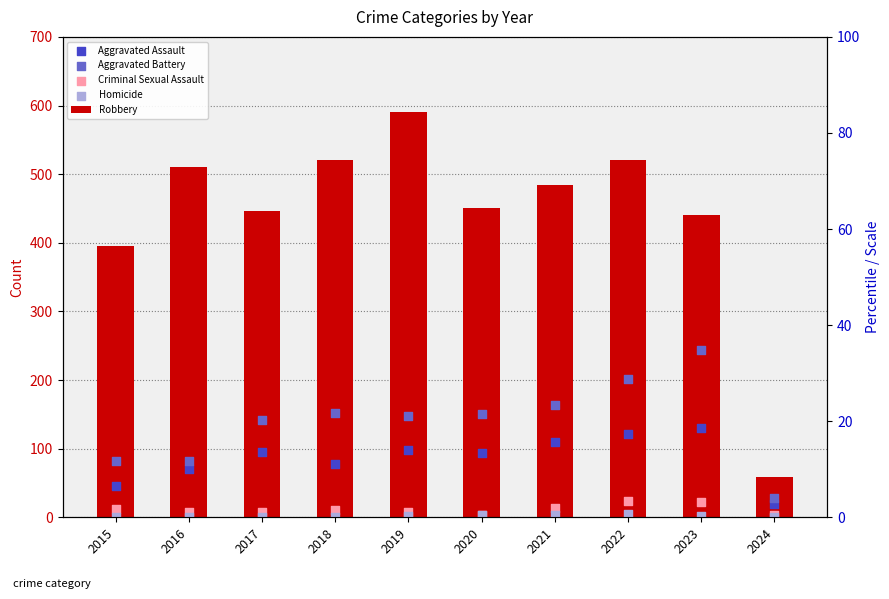

At how many categories does at least one series exceed 355?

9